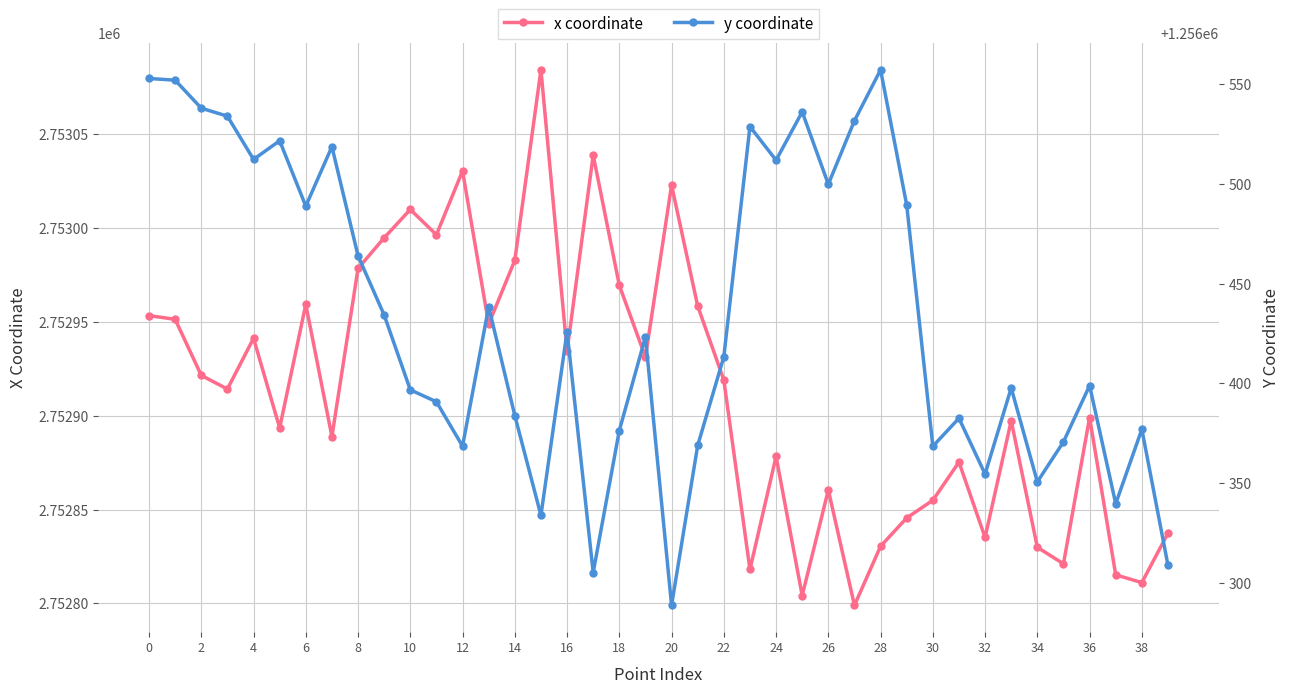

True or false: x coordinate and y coordinate cross at least once.

False